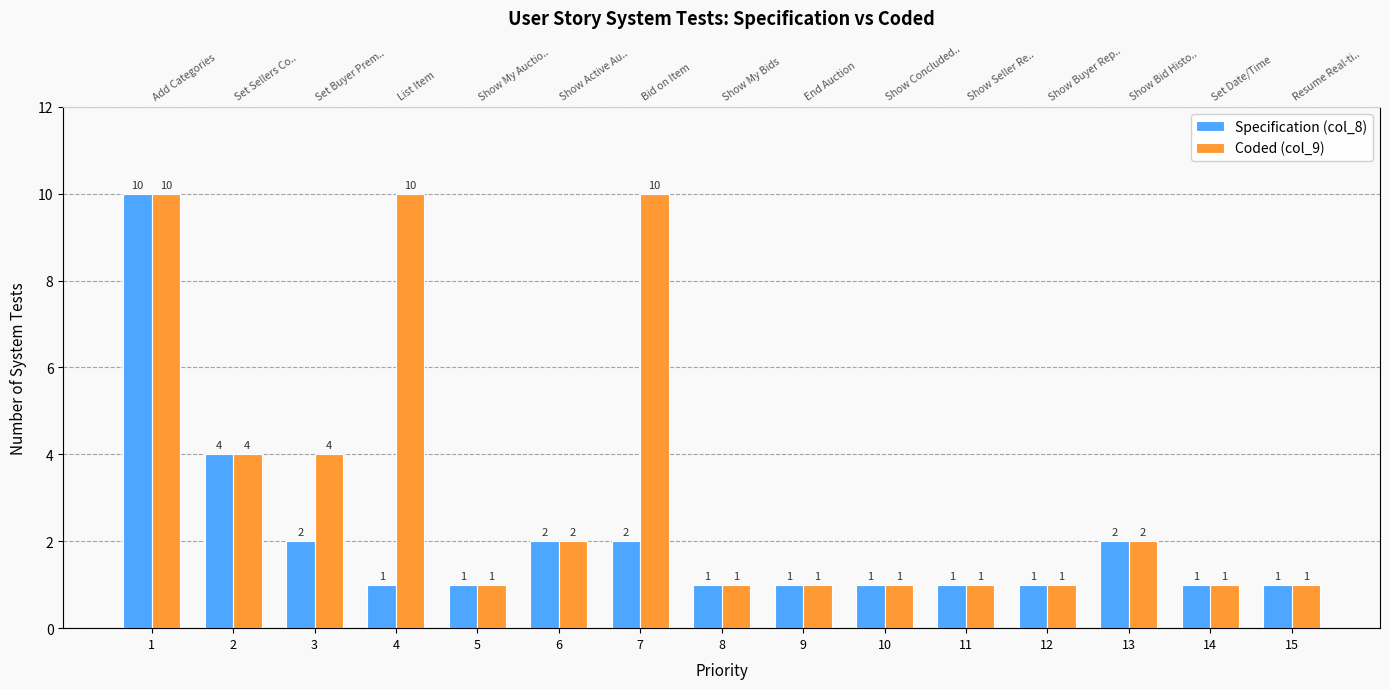

Rank the series at 1 from lowest to highest value.

Specification (col_8), Coded (col_9)